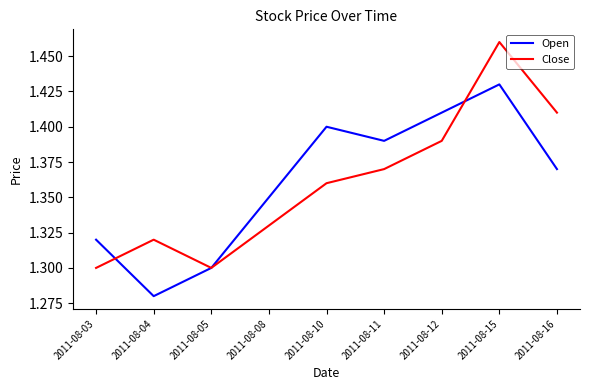

At which label is Open closest to 1?

2011-08-04